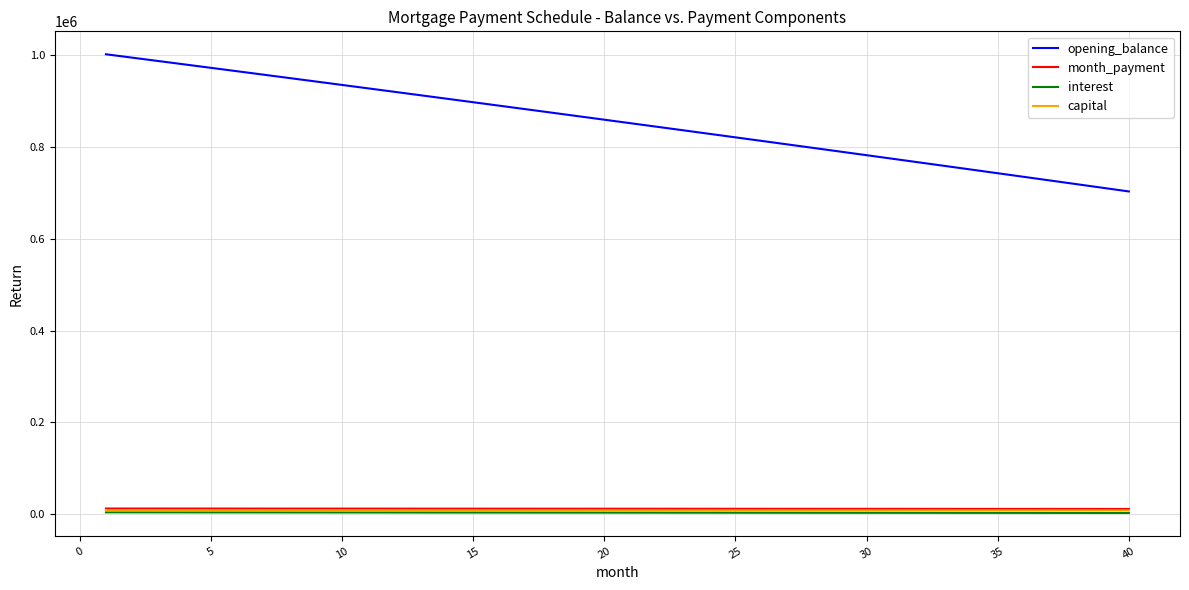

At how many categories does at least one series exceed 169084?

40